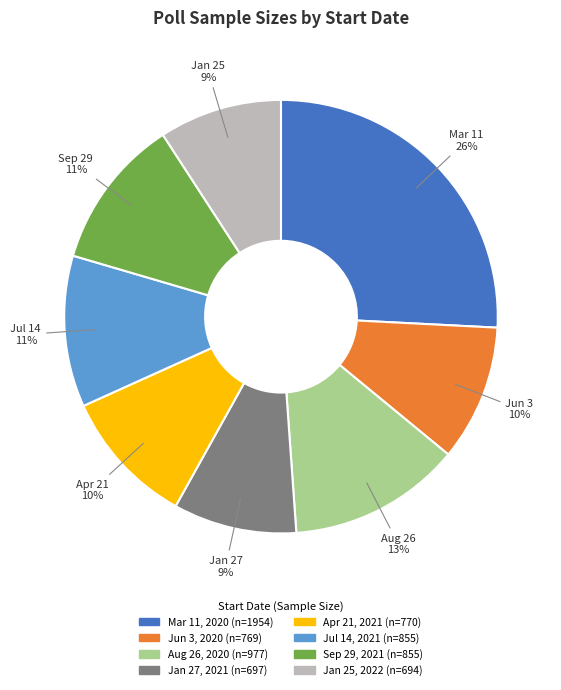

Which slice is the largest?

Mar 11, 2020